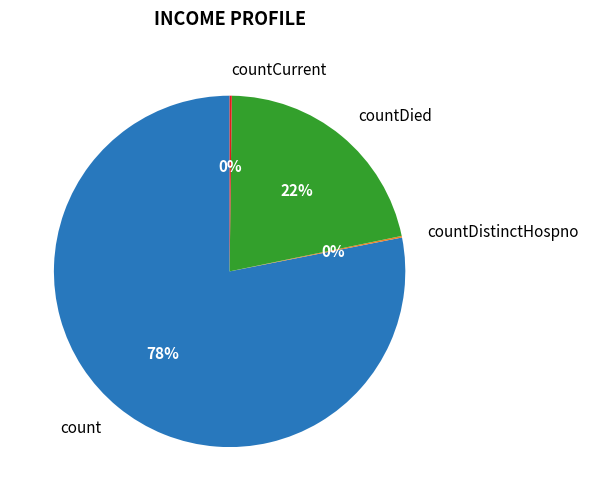

To the nearest percent, what is the difference between the largest and smallest slice percentages?

78%